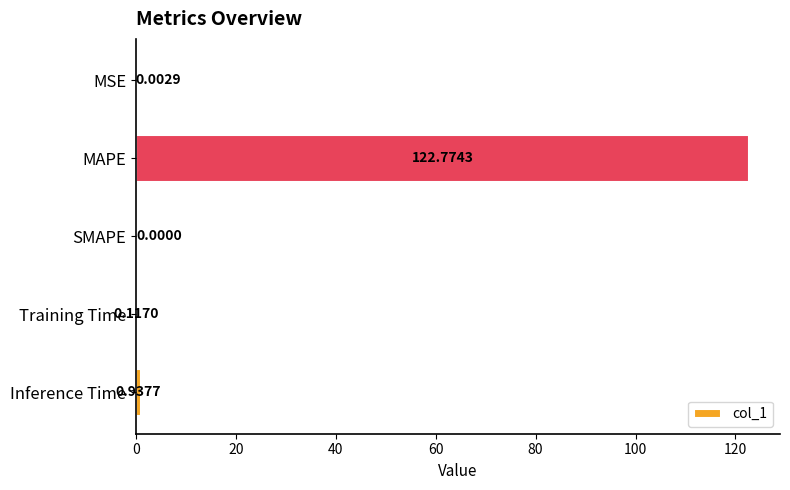

Which label corresponds to the largest value in the chart?

MAPE